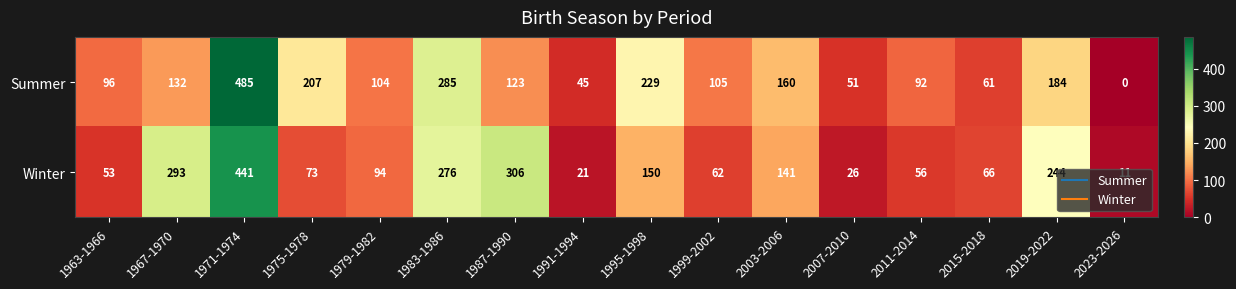

At how many categories does at least one series exceed 394?

1